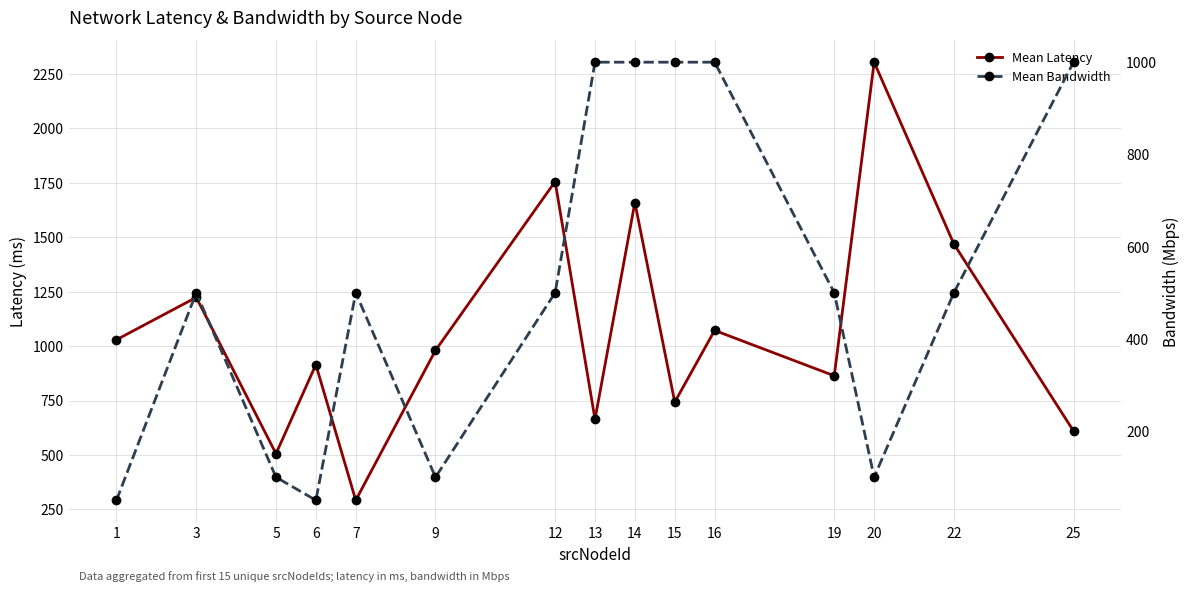

Which series has the largest total across all categories?

Mean Latency